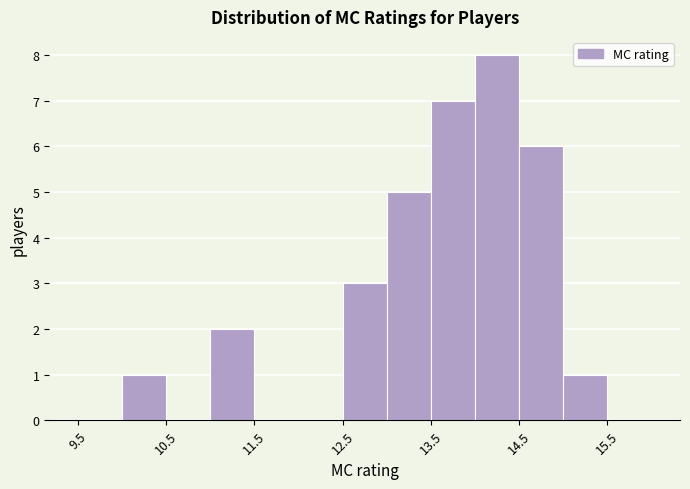

How tall is the bar that spans 10.0 to 10.5 on the x-axis? The values are not printed on the chart, so give them approximately, as read against the axis.

1